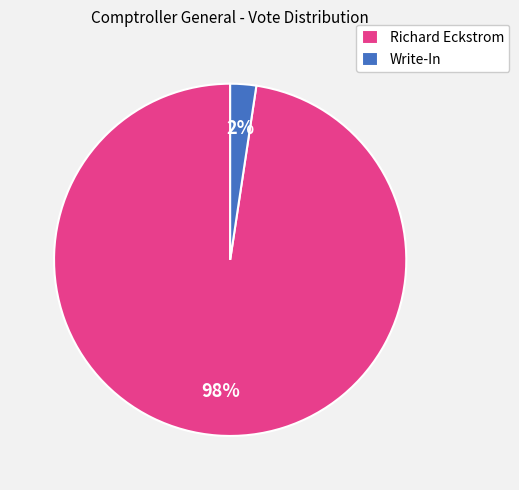

Is it true that Write-In is 9% of the pie?

False